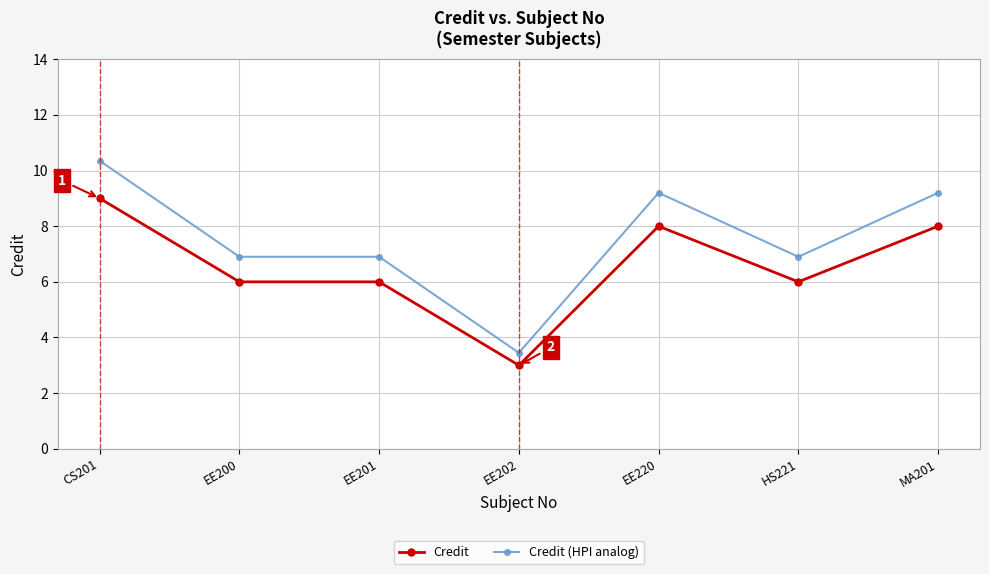

Count the number of categories in the chart.

7